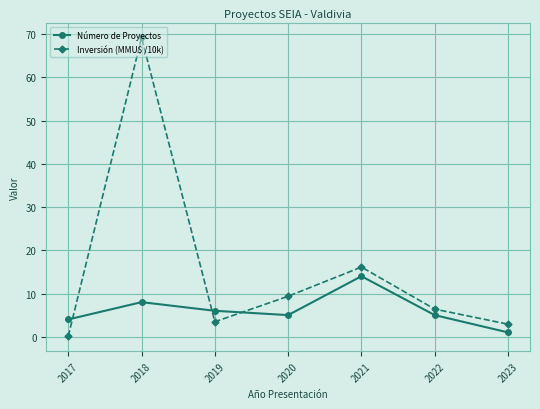

How many values in the Inversión (MMU$ /10k) series exceed 6?

4